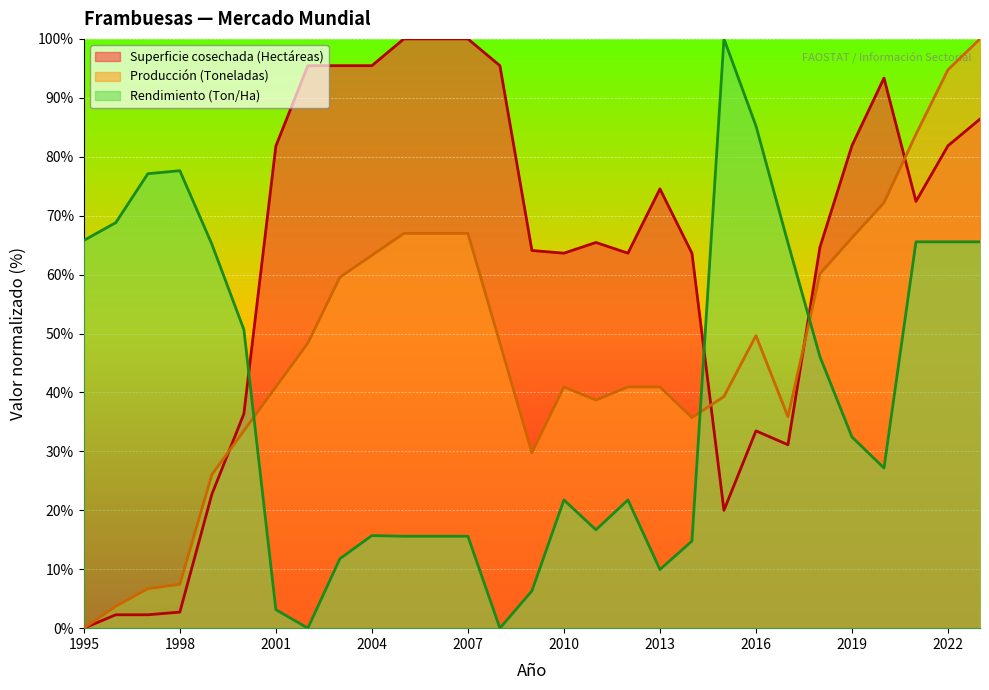

Rank the categories by Rendimiento (Ton/Ha) value from highest to lowest.

2015, 2016, 1998, 1997, 1996, 1995, 2021, 2022, 2023, 2017, 1999, 2000, 2018, 2019, 2020, 2010, 2012, 2011, 2004, 2005, 2006, 2007, 2014, 2003, 2013, 2009, 2001, 2002, 2008